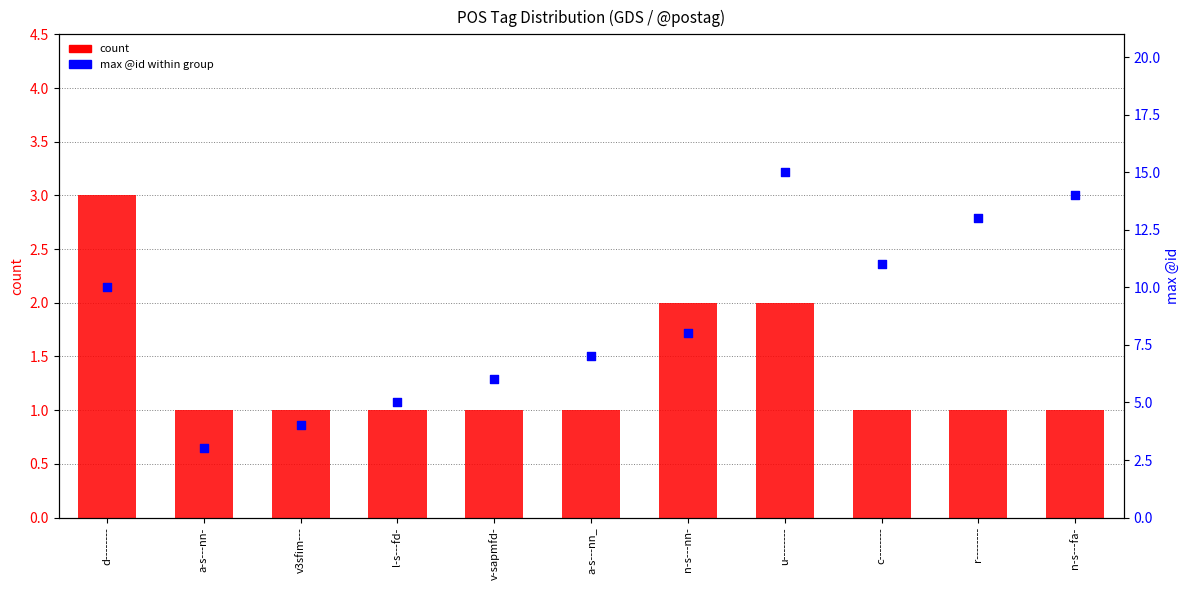

What is the total value across all series at u--------?

17